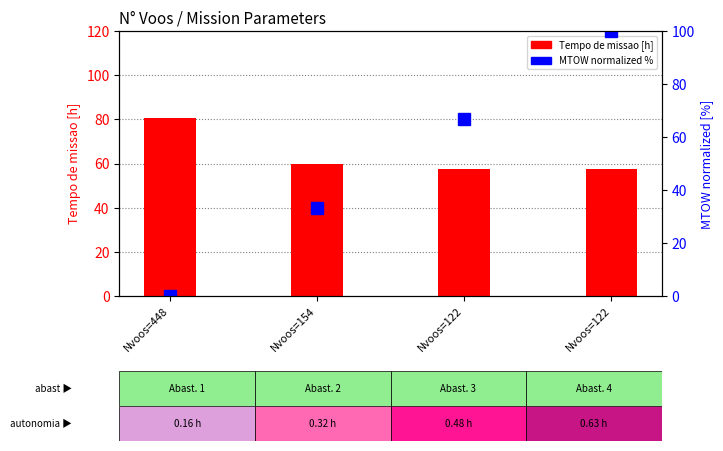

Which series changed the most between Nvoos=154 and Nvoos=122?

MTOW (normalized %)